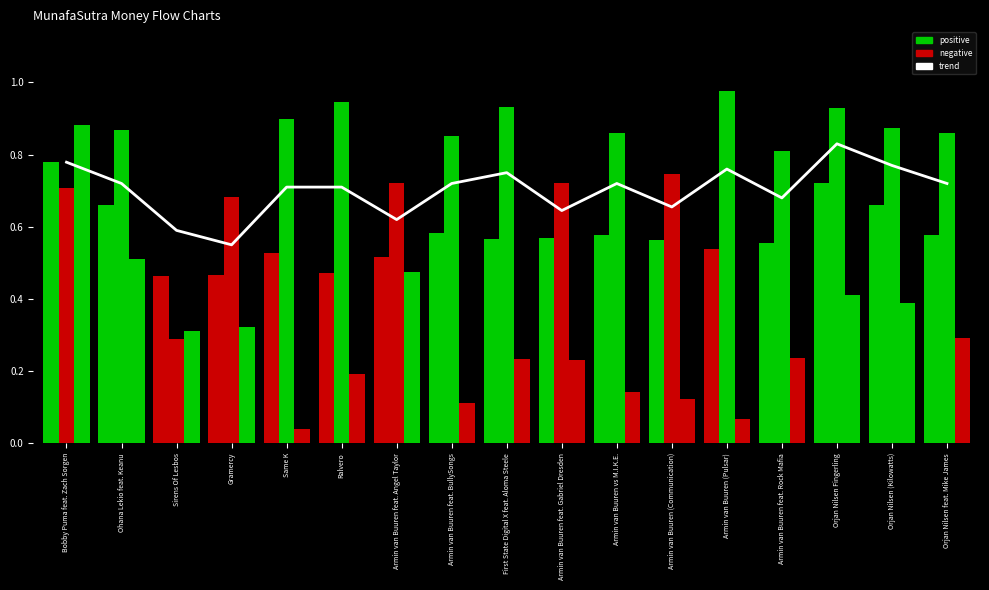

Reading left to right, what are all the values shown in this chart?

trend: 0.8	0.7	0.6	0.6	0.7	0.7	0.6	0.7	0.8	0.6	0.7	0.7	0.8	0.7	0.8	0.8	0.7
danceability: 0.8	0.7	0.5	0.5	0.5	0.5	0.5	0.6	0.6	0.6	0.6	0.6	0.5	0.6	0.7	0.7	0.6
energy: 0.7	0.9	0.3	0.7	0.9	0.9	0.7	0.9	0.9	0.7	0.9	0.7	1.0	0.8	0.9	0.9	0.9
valence: 0.9	0.5	0.3	0.3	0.0	0.2	0.5	0.1	0.2	0.2	0.1	0.1	0.1	0.2	0.4	0.4	0.3